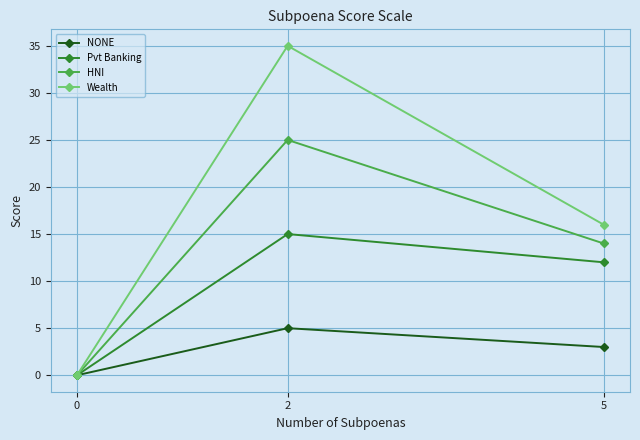

What is the highest value of the Wealth series?

35